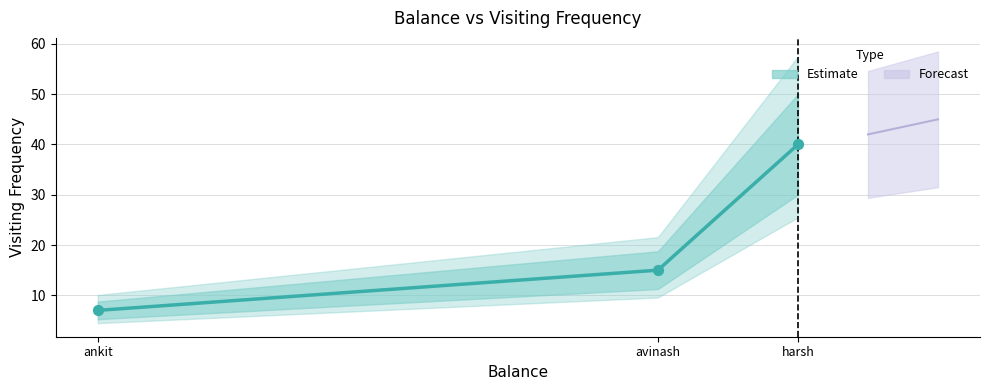

What is the change in value from ankit to harsh?

+33